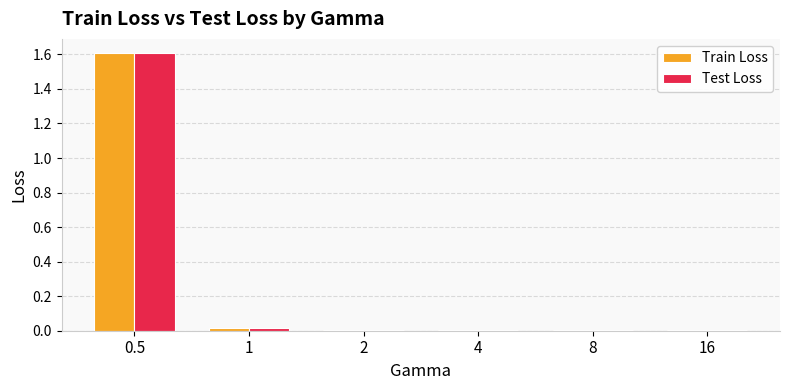

Does the chart contain stacked bars?

No